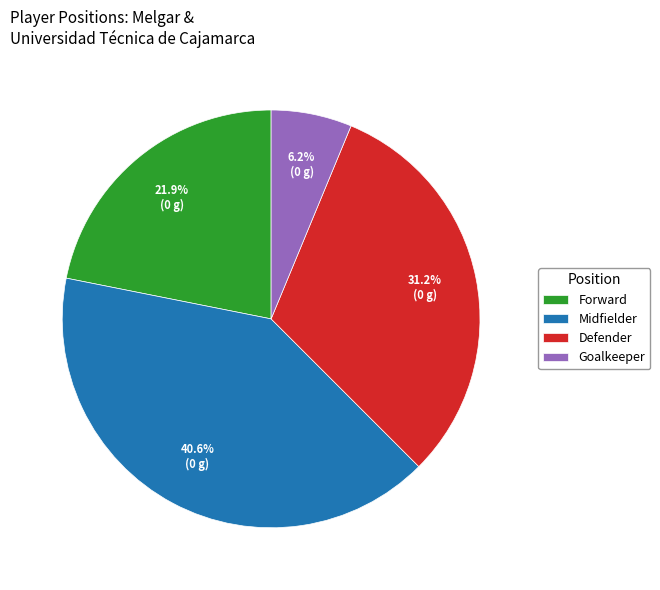

Rank the categories by value from highest to lowest.

Midfielder, Defender, Forward, Goalkeeper